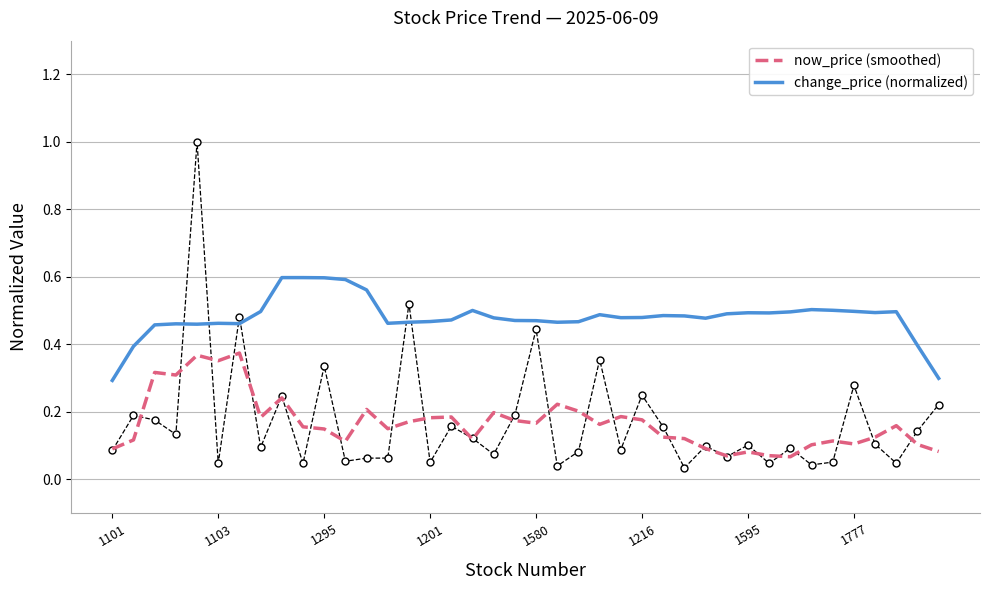

True or false: change_price (normalized) and now_price (smoothed) intersect in this chart.

False